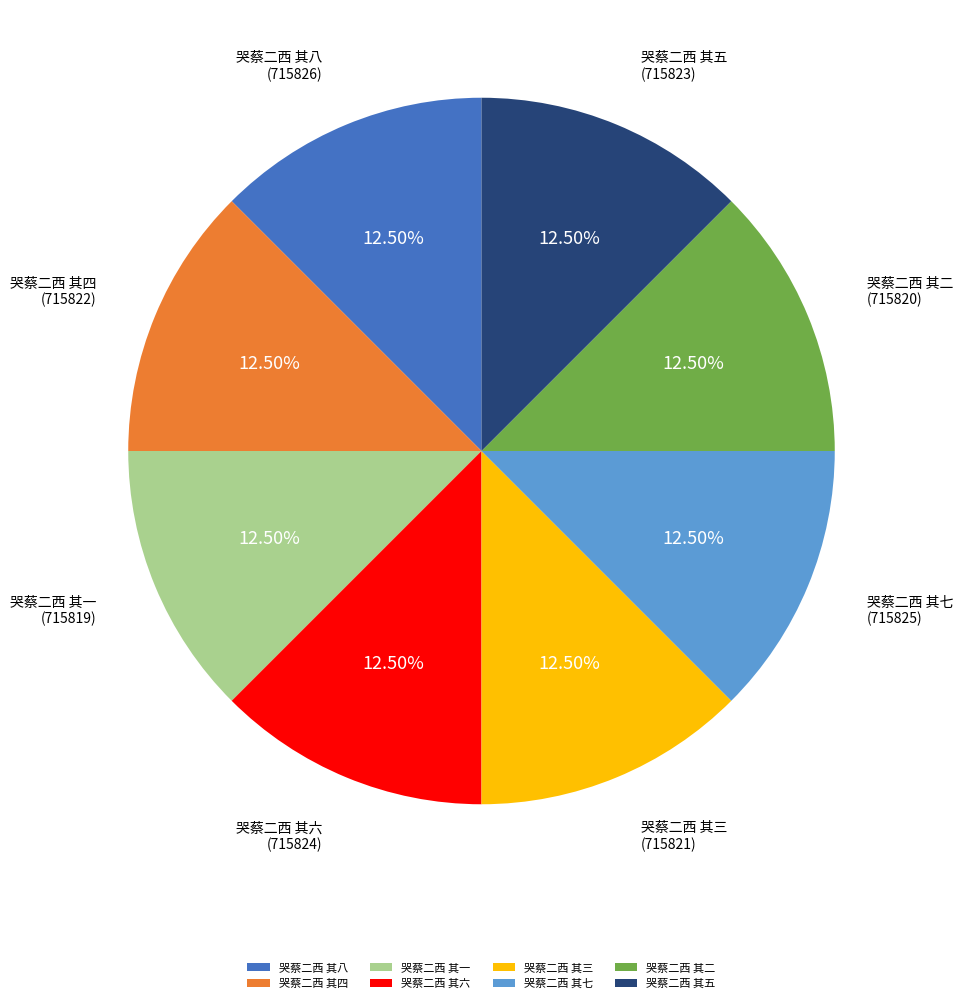

What is the ratio of the value at 哭蔡二西 其三 to the value at 哭蔡二西 其六?

1.0